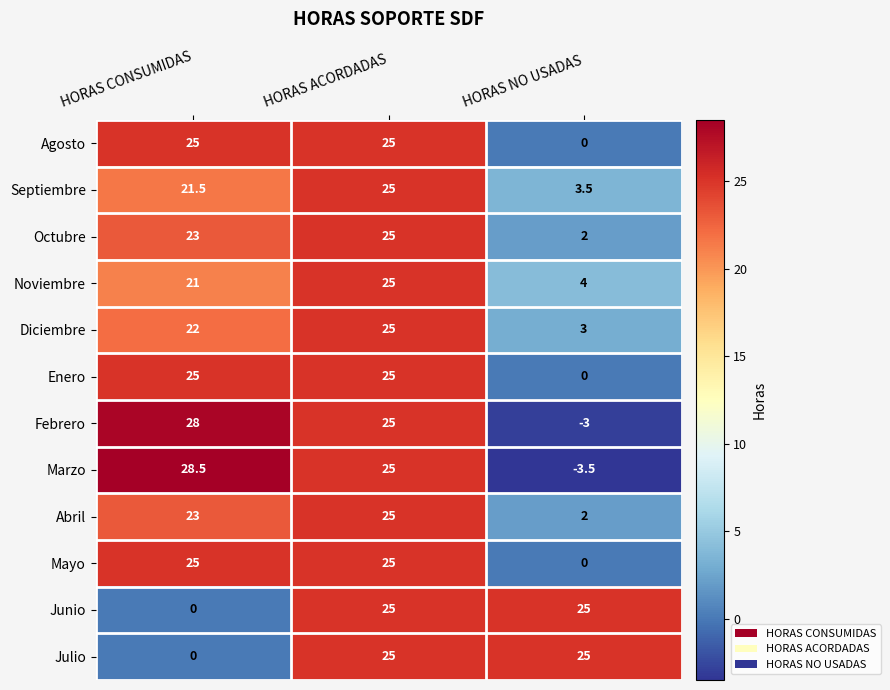

At which label does Abril reach its minimum?

HORAS NO USADAS